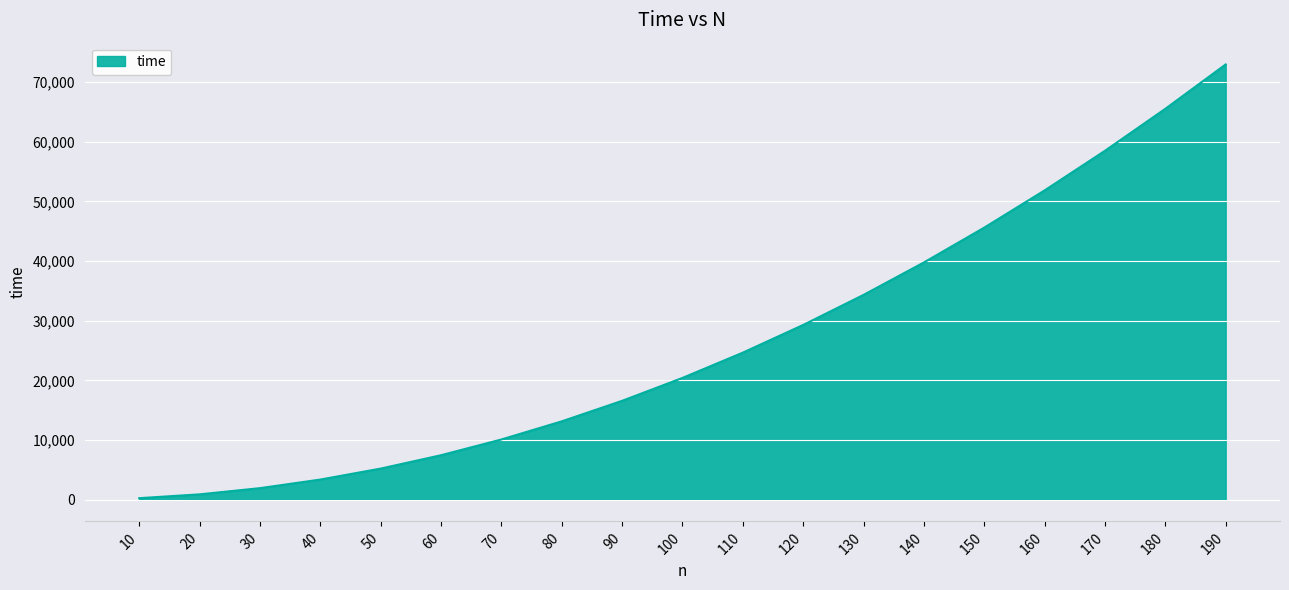

How many lines are shown in the chart?

1